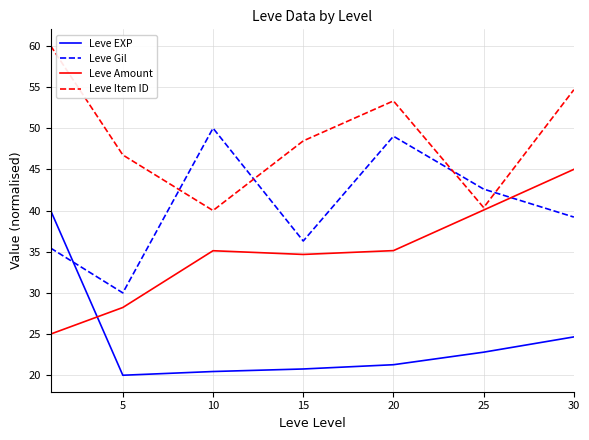

Rank the series by their average value, from lowest to highest.

Leve EXP, Leve Amount, Leve Gil, Leve Item ID